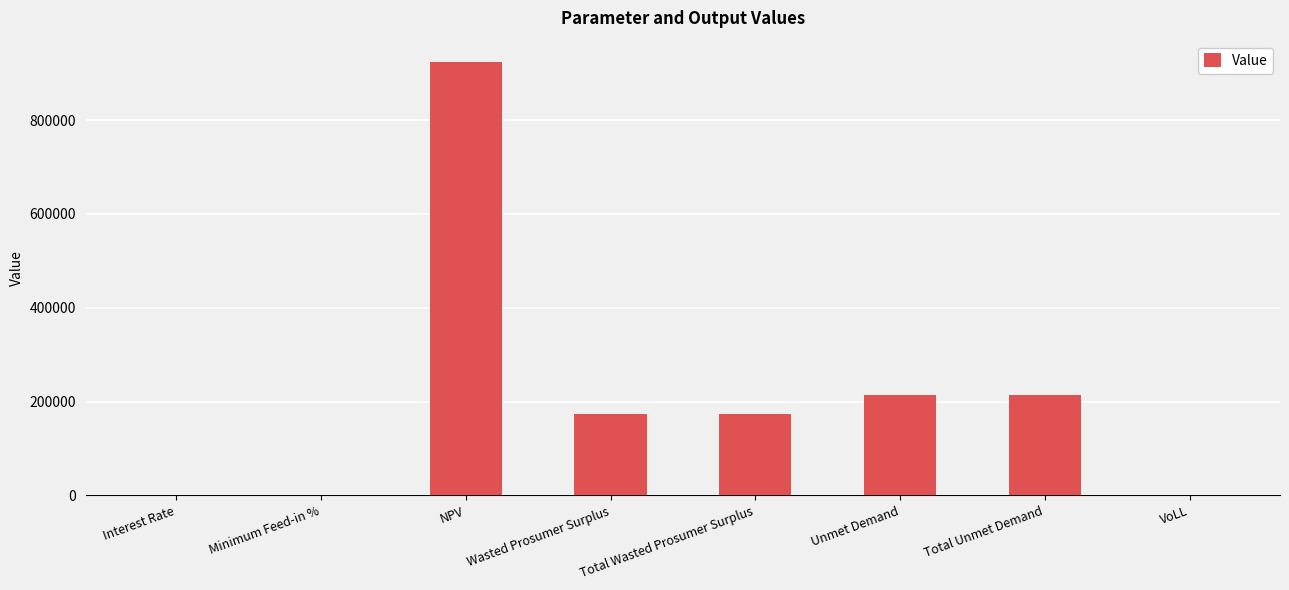

What is the maximum value shown in the chart?

923101.0